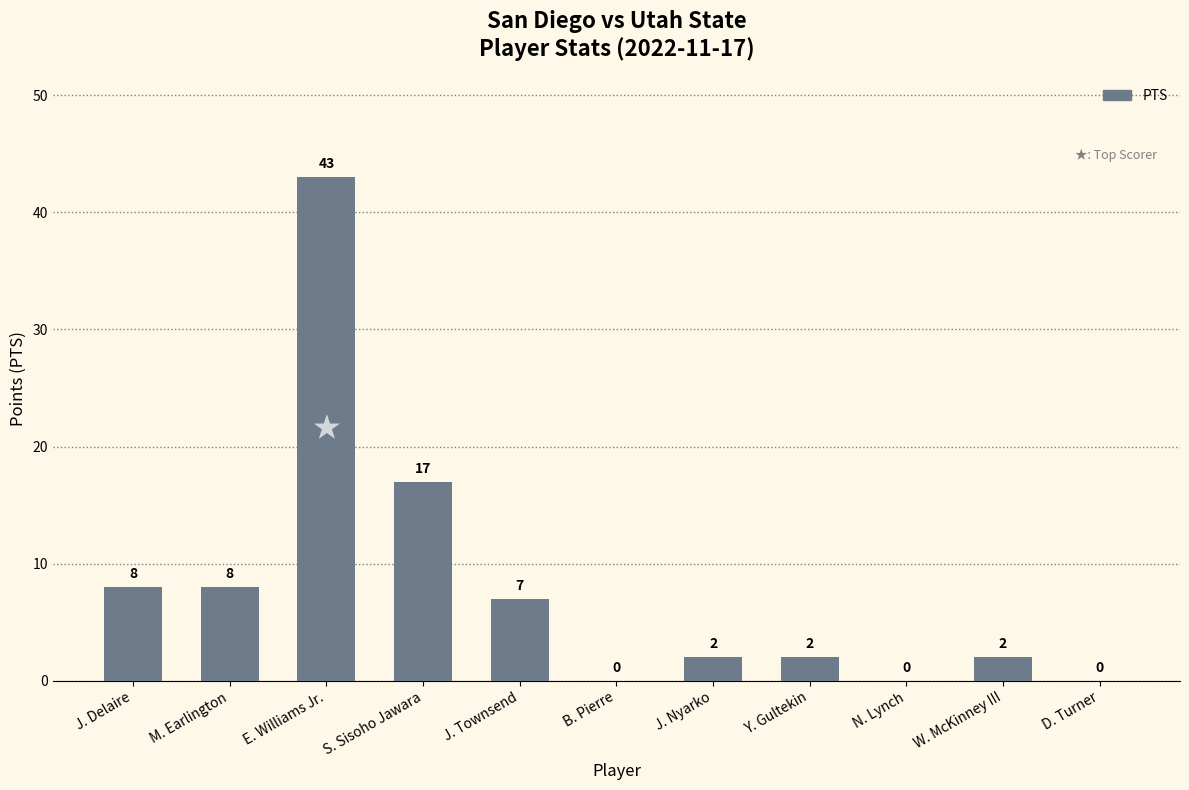

The value at M. Earlington is 8. True or false?

True